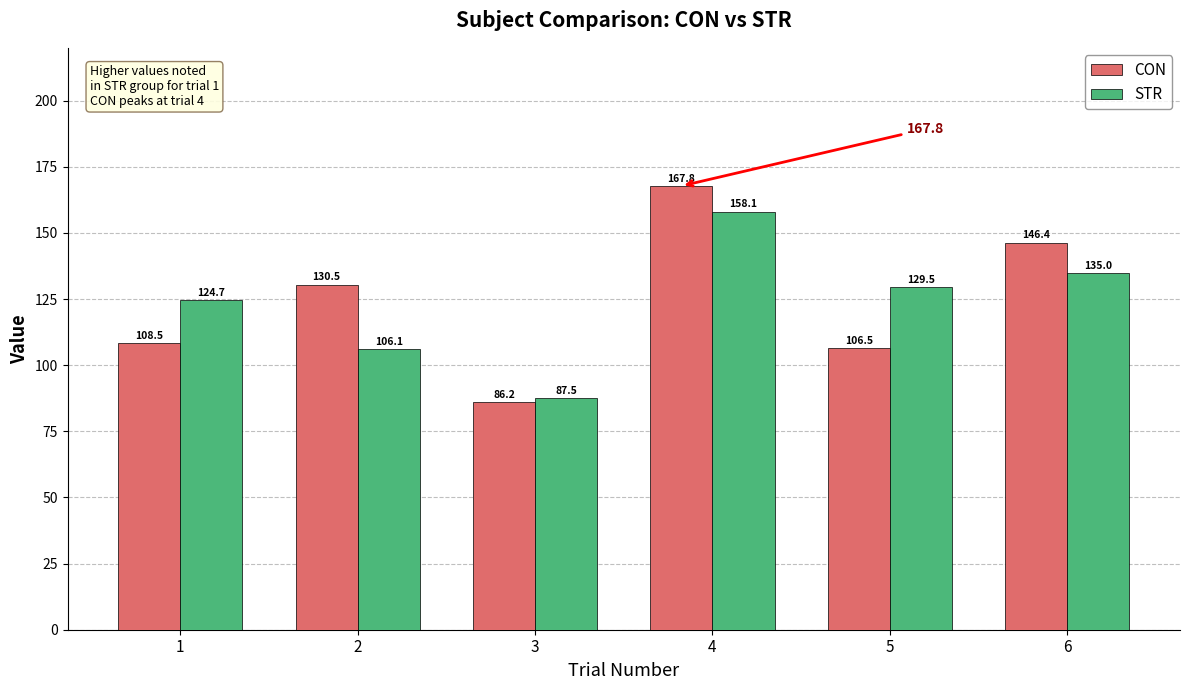

What is the minimum value for STR?

87.5